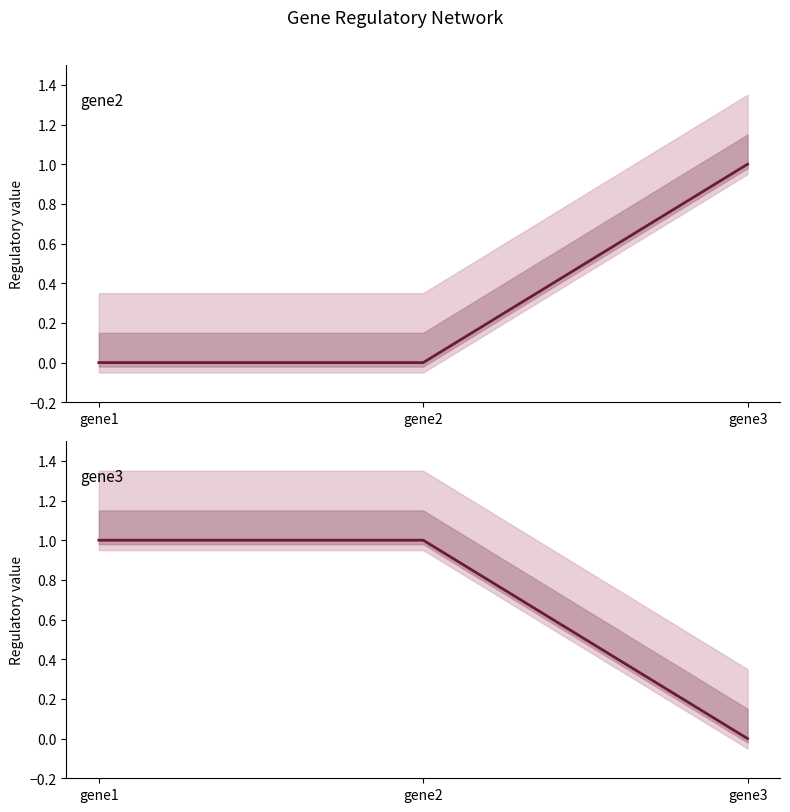

Reading left to right, extract all data points from this chart.

gene2_mean: 0	0	1
gene3_mean: 1	1	0